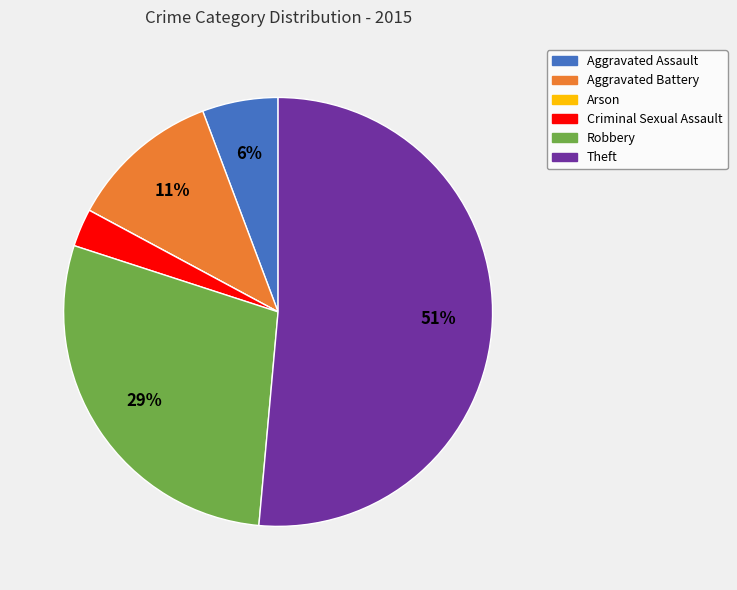

Which slice is the largest?

Theft